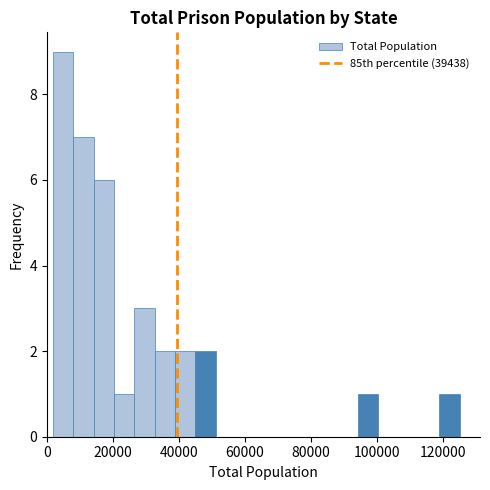

Read against the x-axis, roughly where is the centre of the tallest bar?

4000